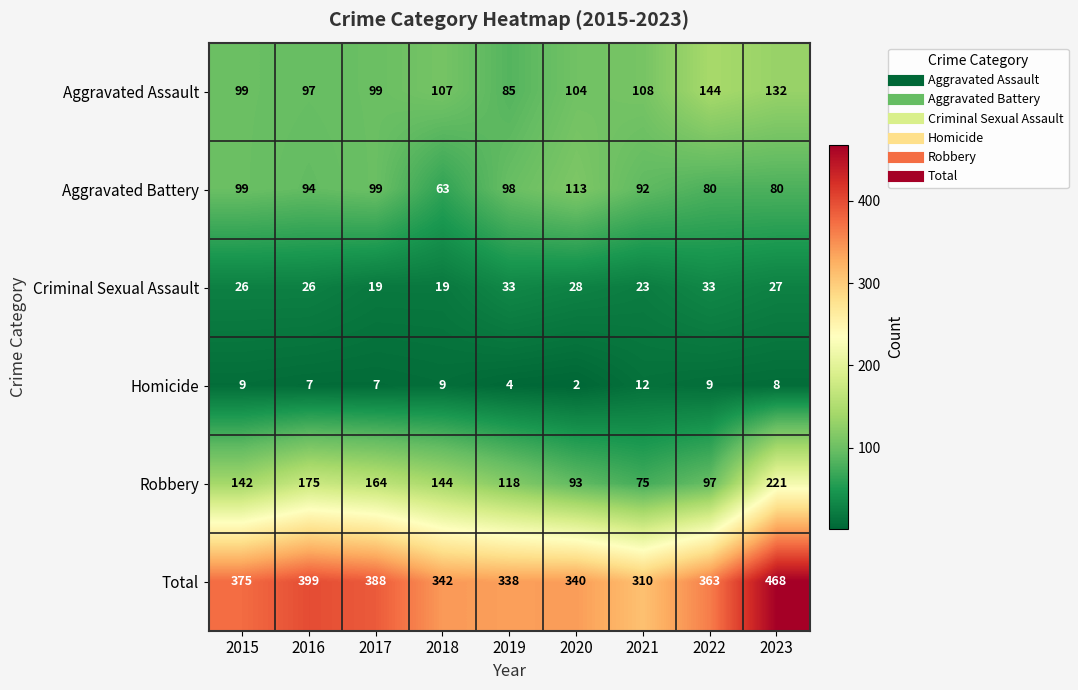

At how many categories does at least one series exceed 183?

9